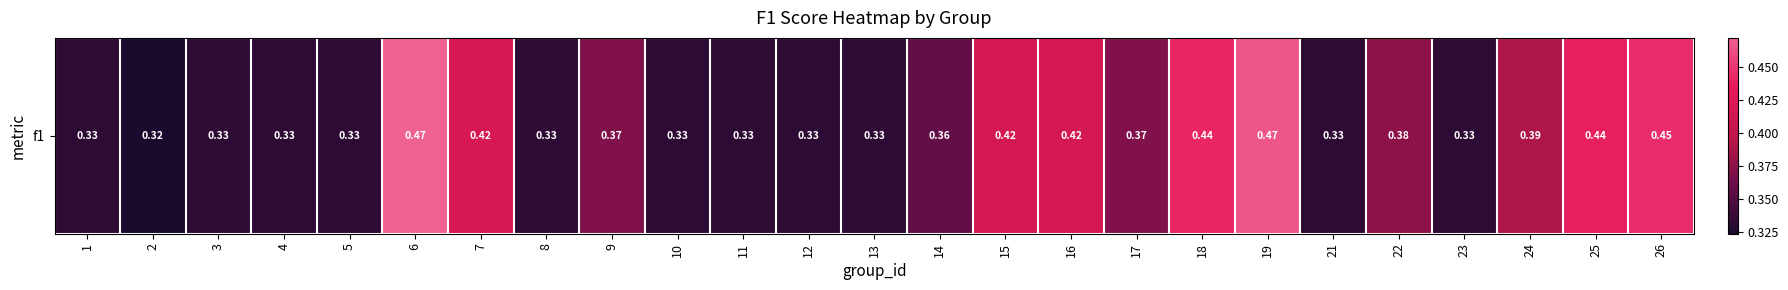

Which label corresponds to the largest value in the chart?

6